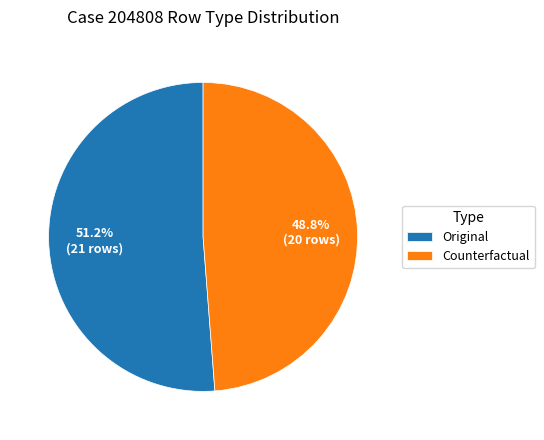

Is it true that Counterfactual is 43% of the pie?

False